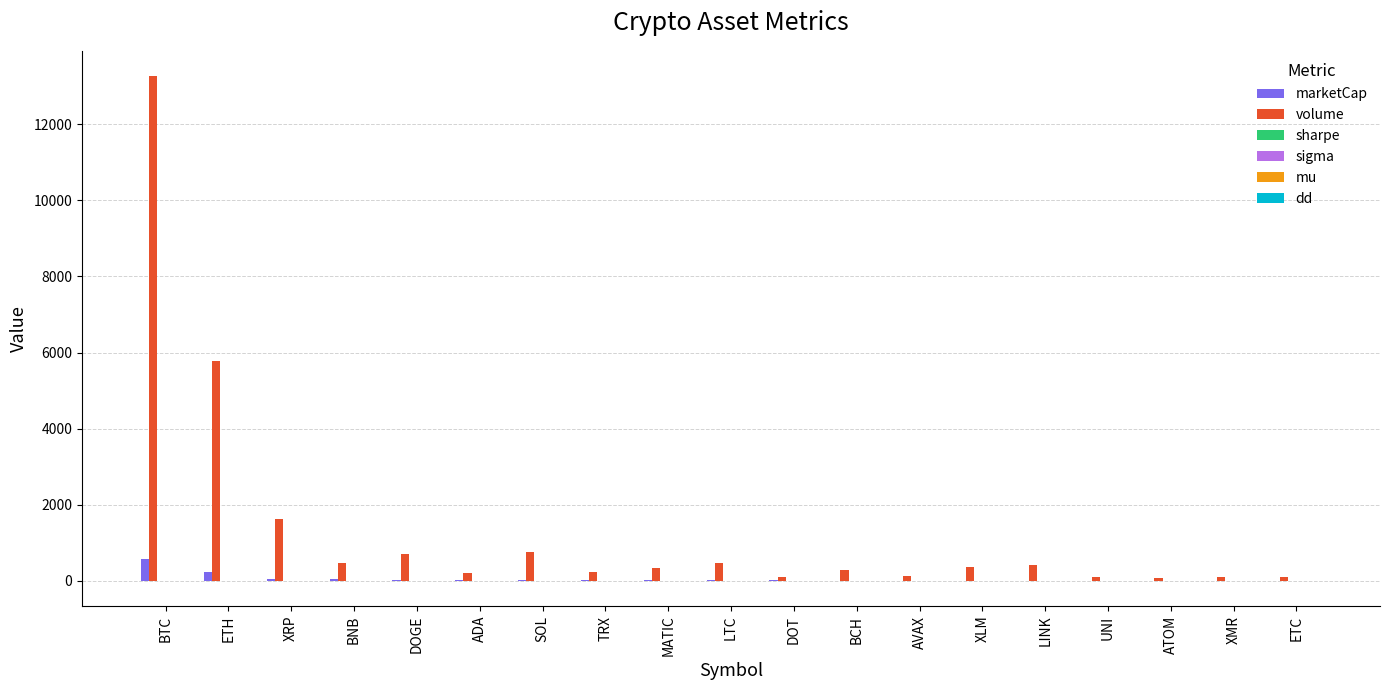

Is it true that marketCap equals 4.8 at BCH?

True